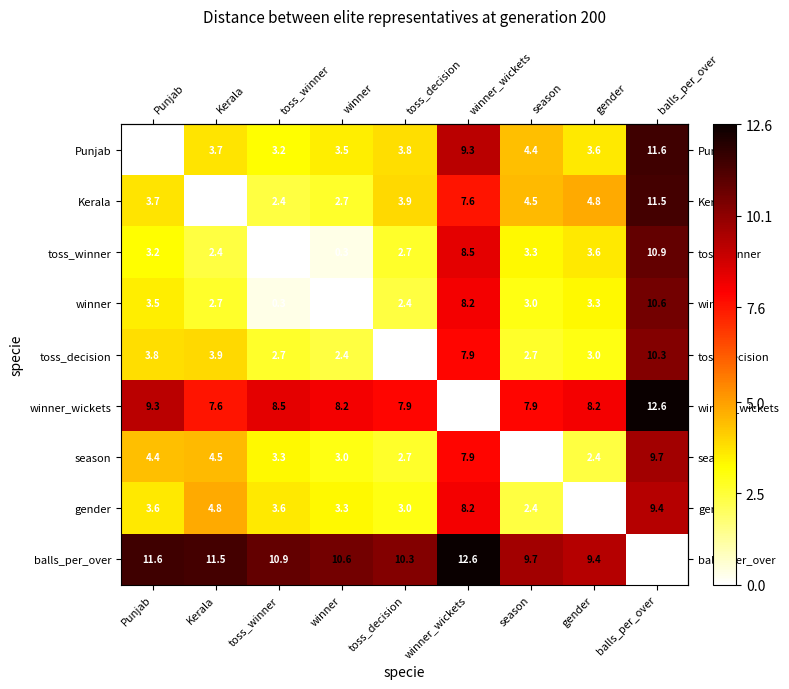

What is the difference between the highest and lowest values at balls_per_over?

12.6